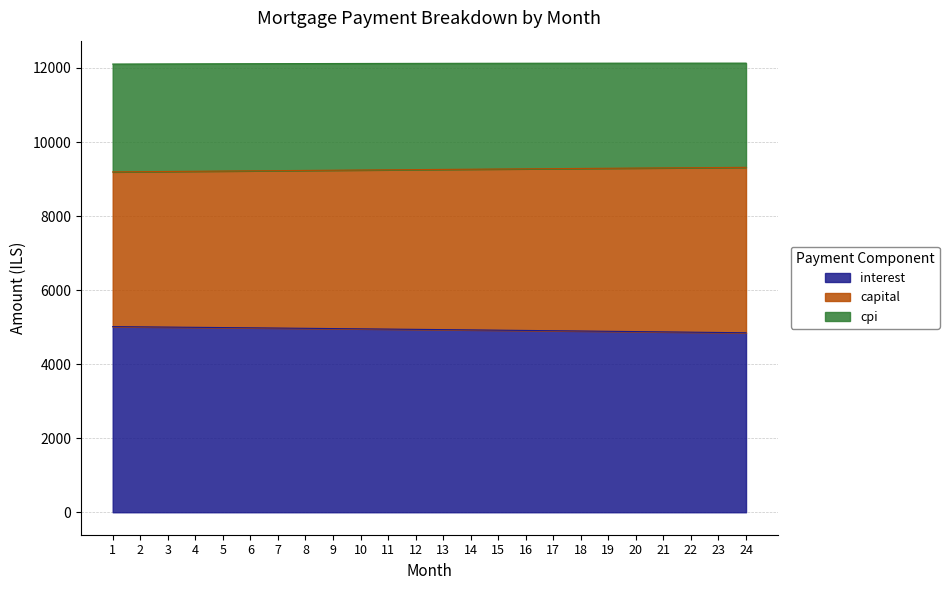

What is the value of the interest point at the 11th from the left?

4947.7